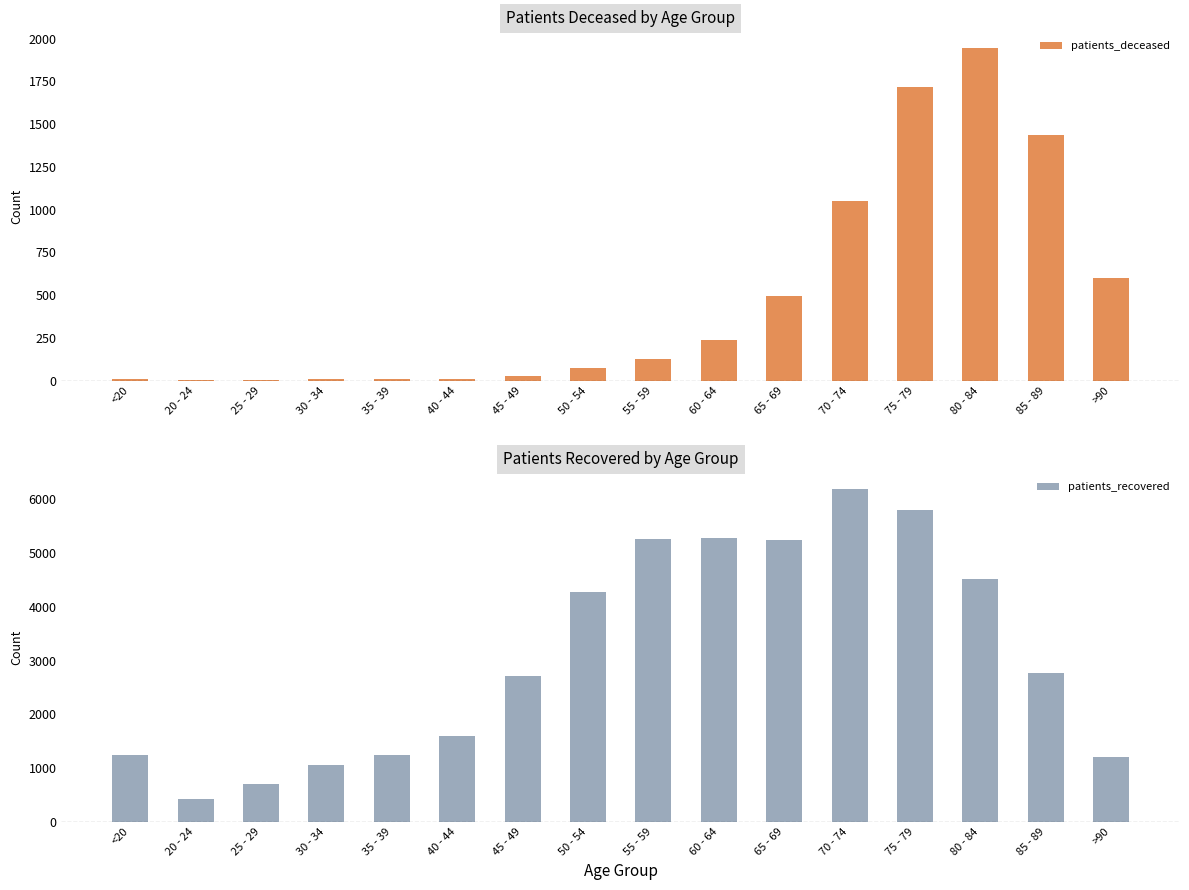

How many values in the patients_recovered series are below 2766?

8